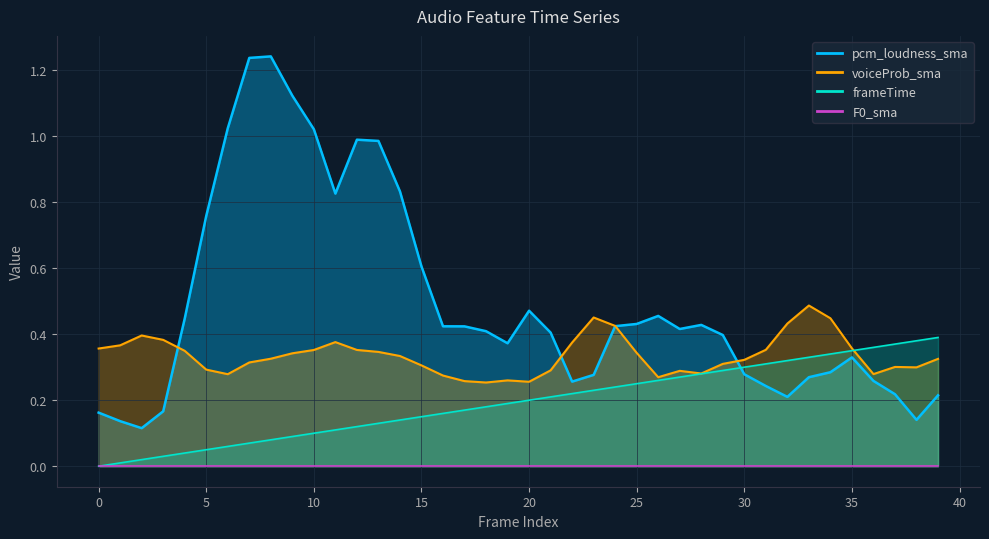

Which series ends up on top after the final intersection of pcm_loudness_sma and voiceProb_sma?

voiceProb_sma